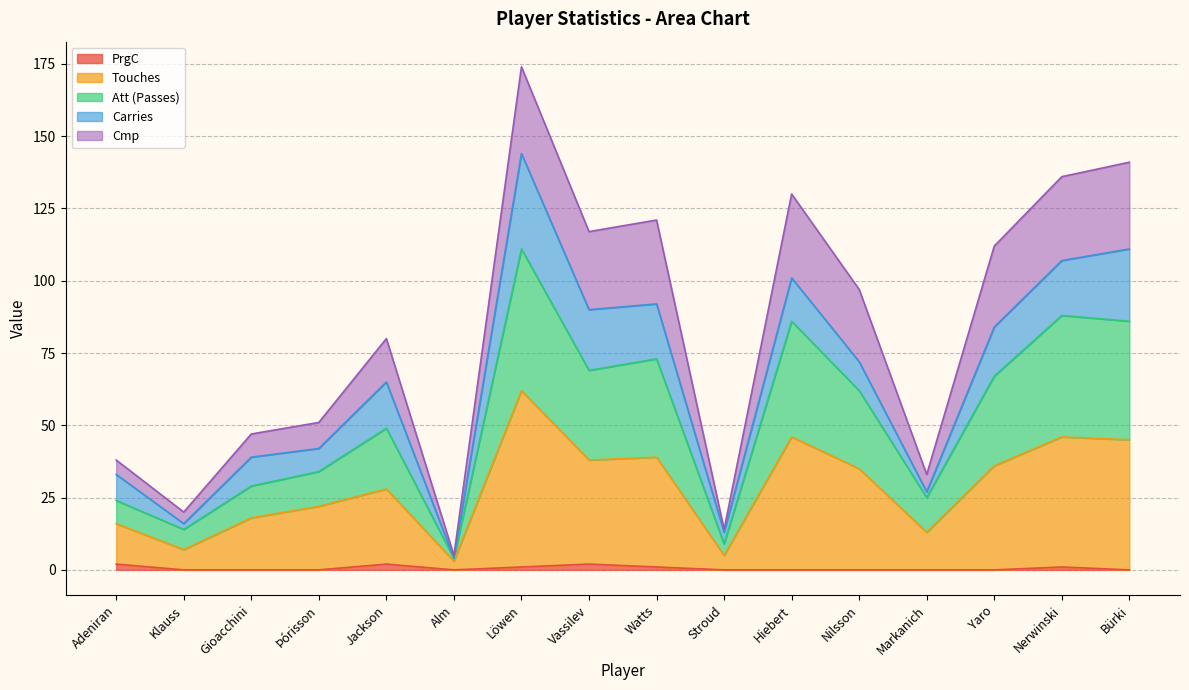

What is the total value across all series at Yaro?

112